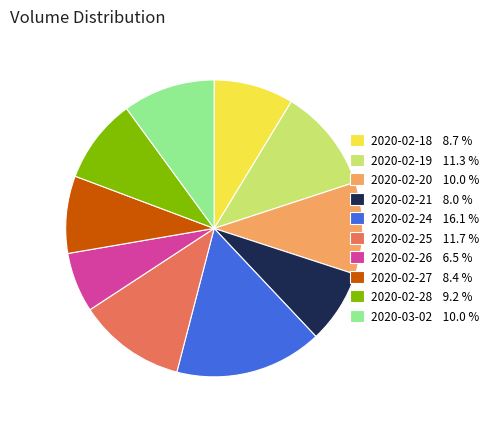

Which has a higher value, 2020-02-26 or 2020-02-24?

2020-02-24